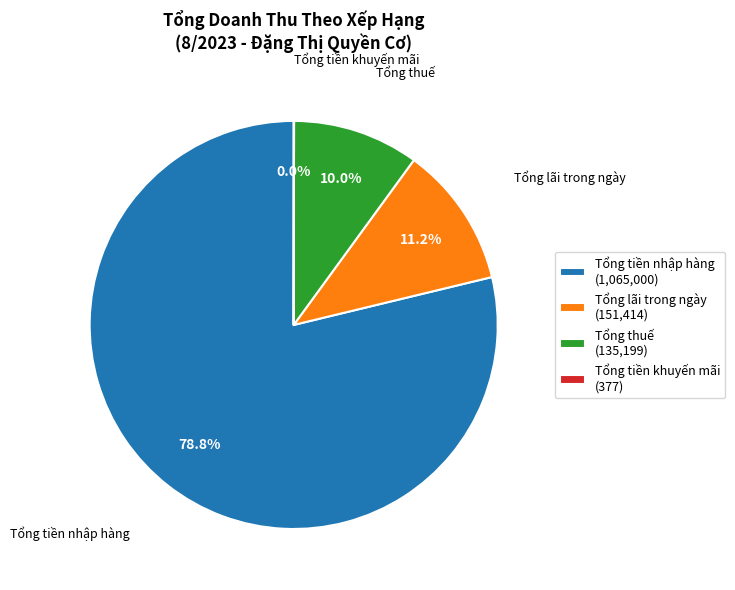

Which category has the biggest portion of the pie?

Tổng tiền nhập hàng (1,065,000)